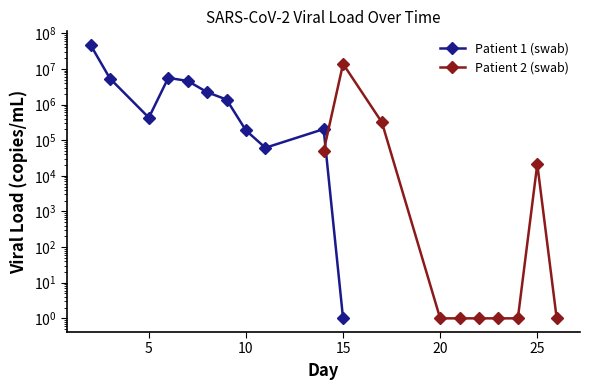

What is the difference between the maximum and second lowest values?

46909712